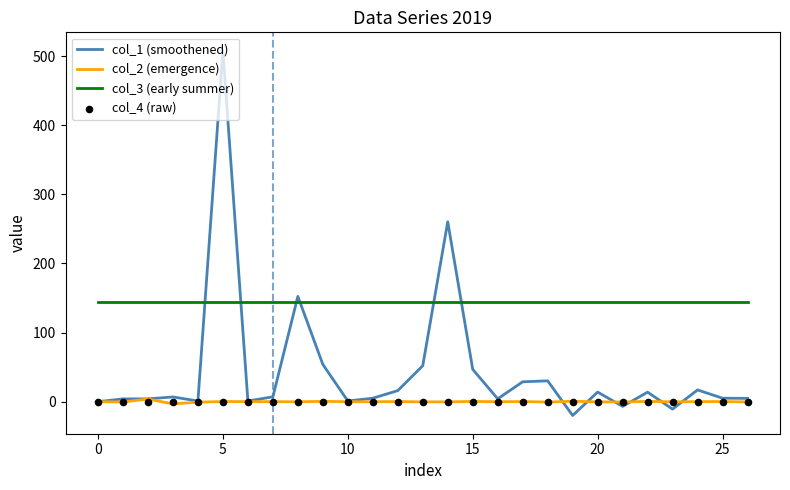

At how many categories does at least one series exceed 84?

27